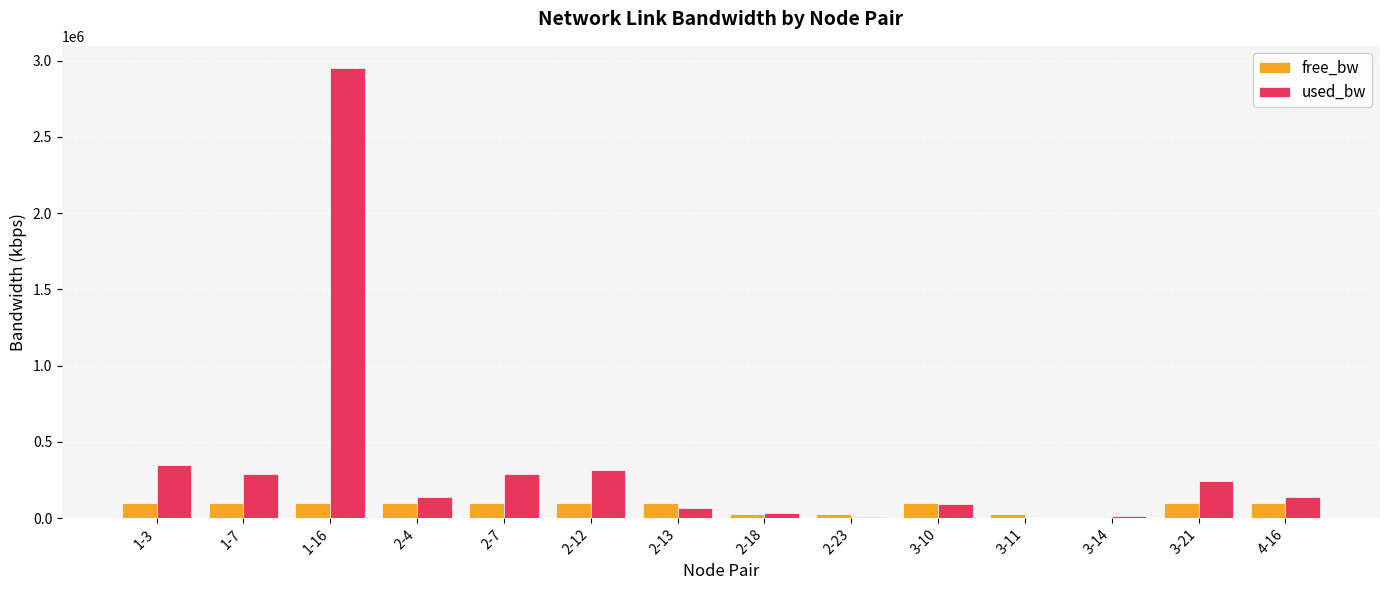

What are all the series names shown in the legend?

free_bw, used_bw